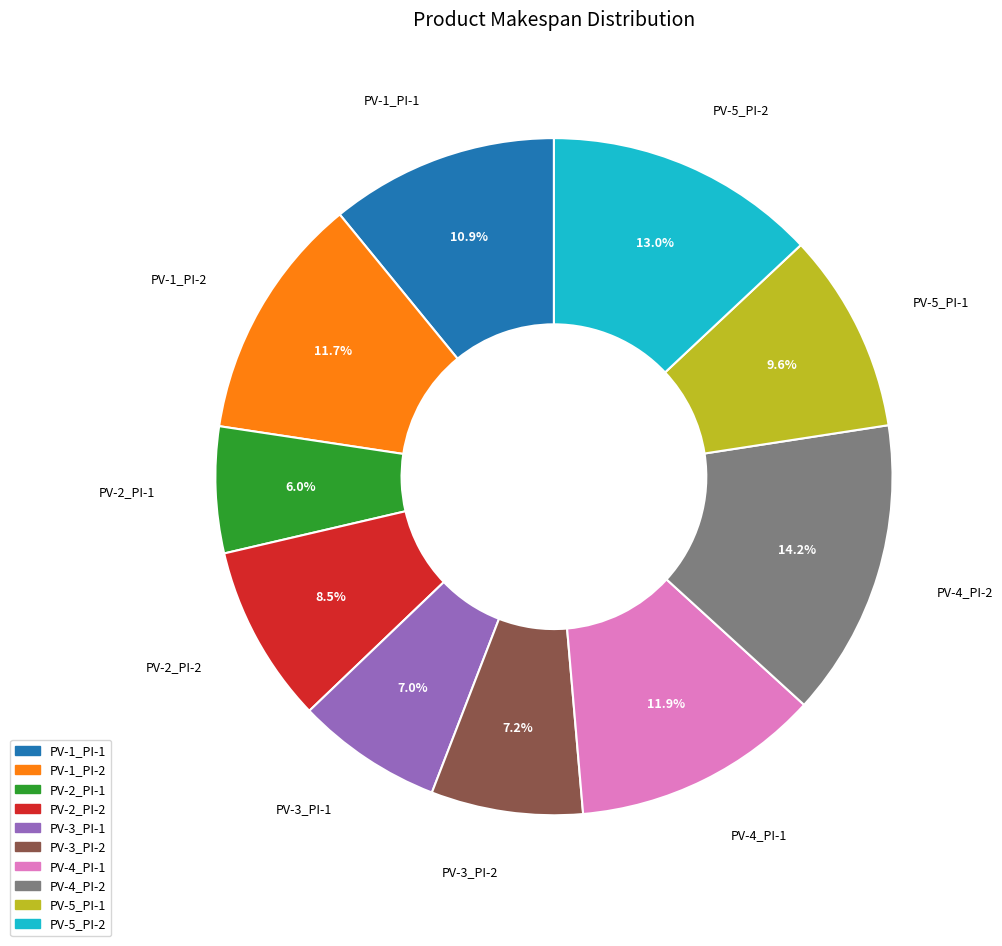

What percentage is the PV-3_PI-1 slice, to the nearest percent?

7%